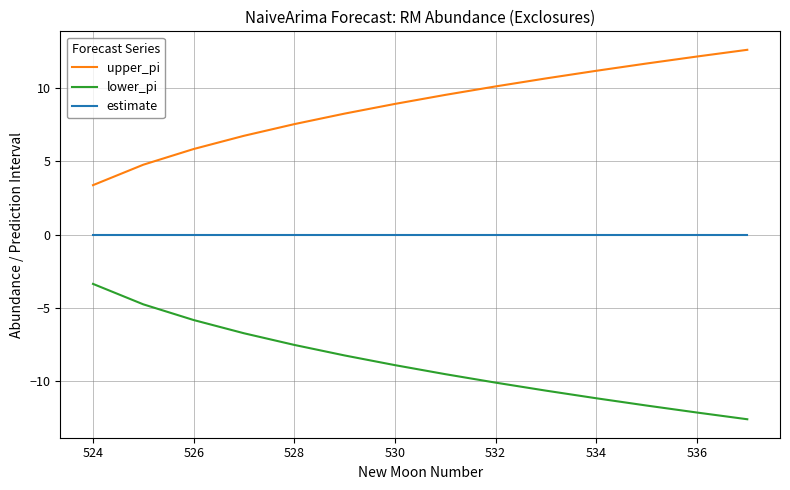

What are all the series names shown in the legend?

upper_pi, lower_pi, estimate